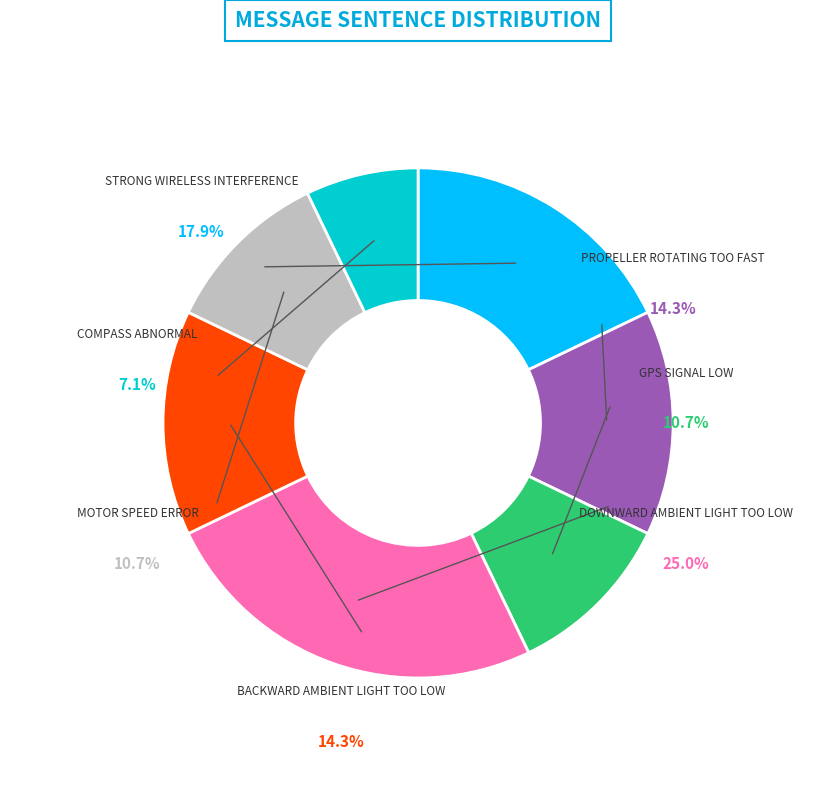

Is there a majority slice in this chart?

No